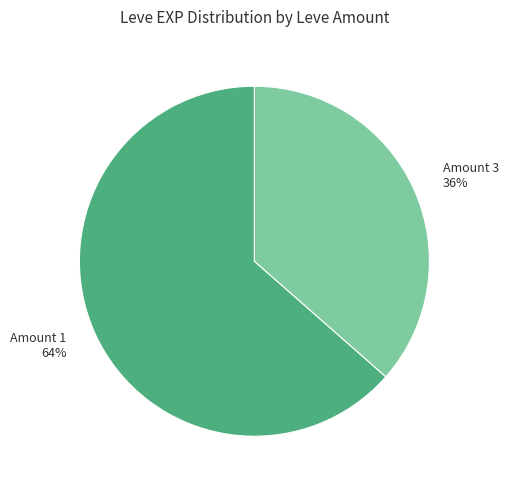

Is there any slice that represents more than half of the pie?

Yes